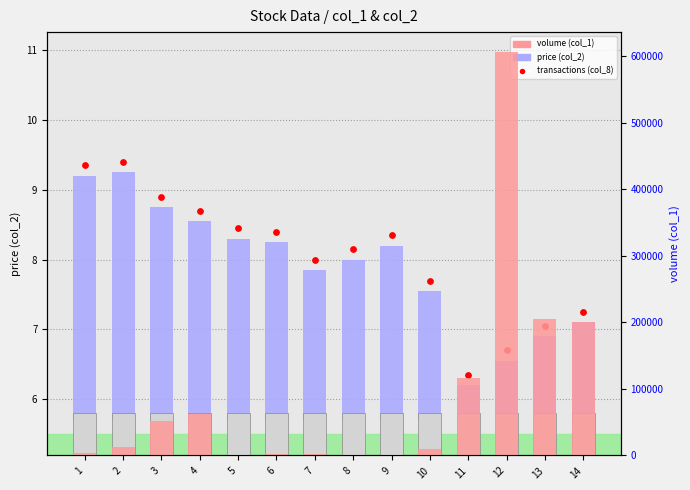

What is the total value across all series at 13?

205008.2